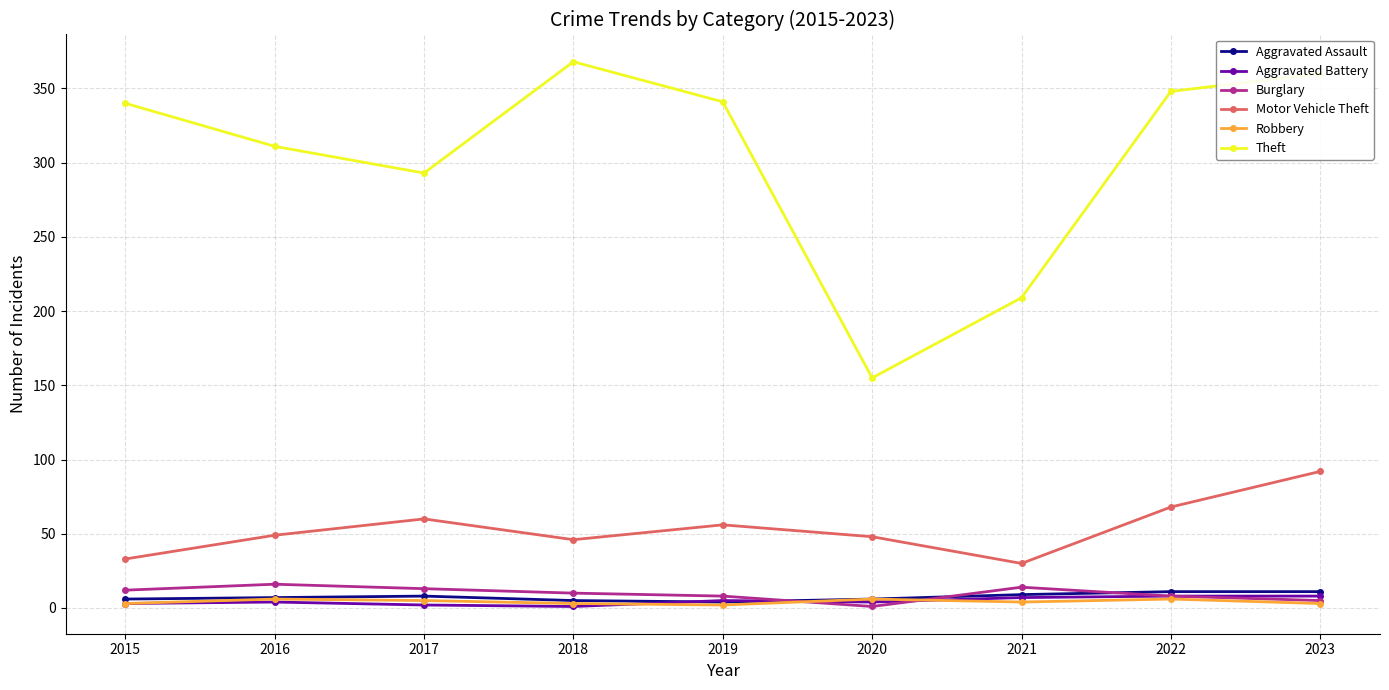

Which series has the largest total across all categories?

Theft